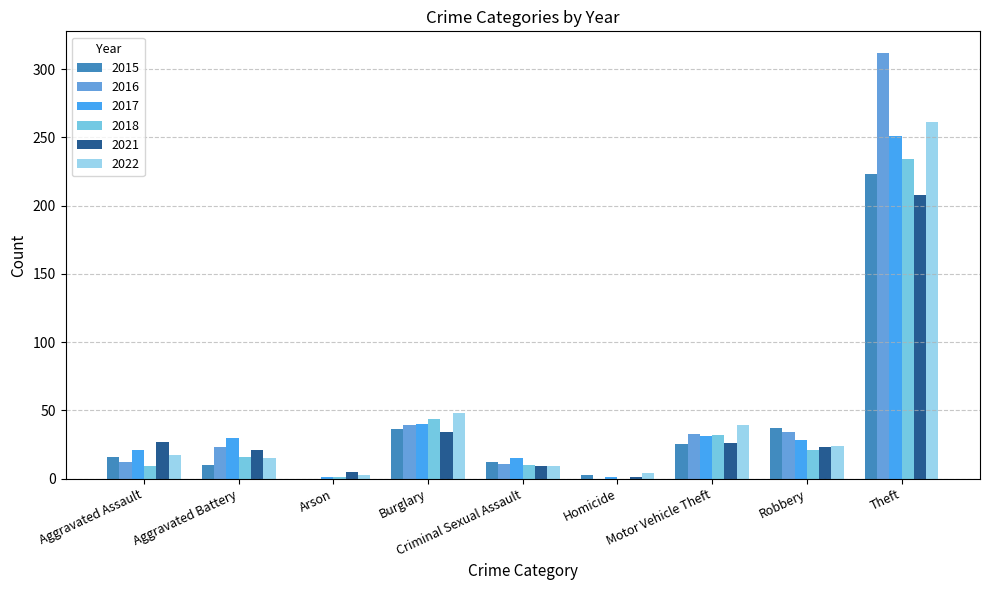

What is the total value across all series at Theft?

1489